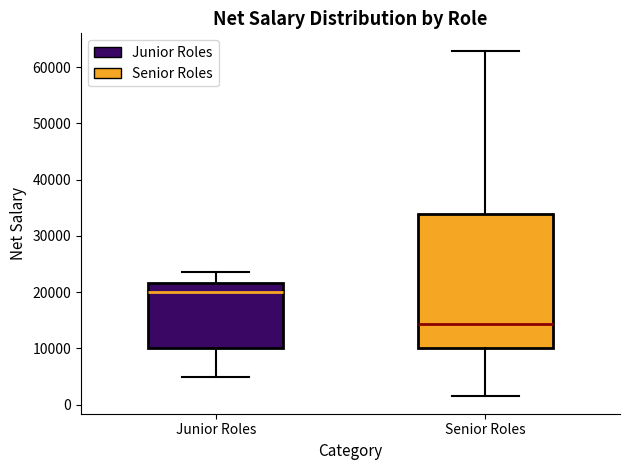

Which box has the highest median line?

Junior Roles